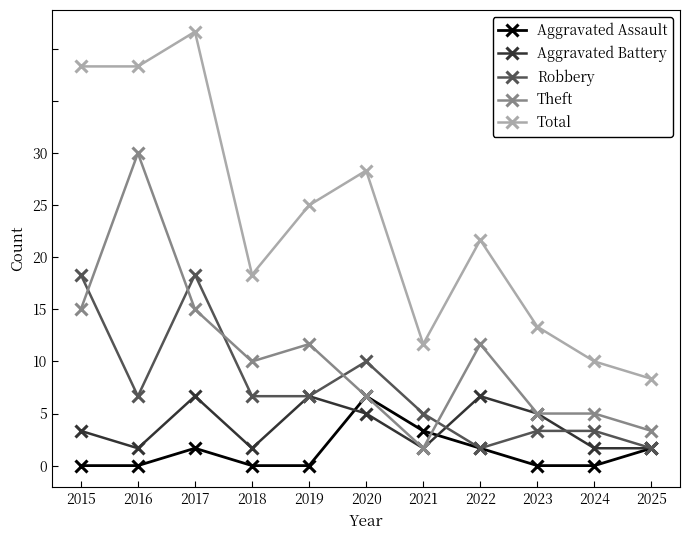

Is this an area chart (filled region under the line)?

No